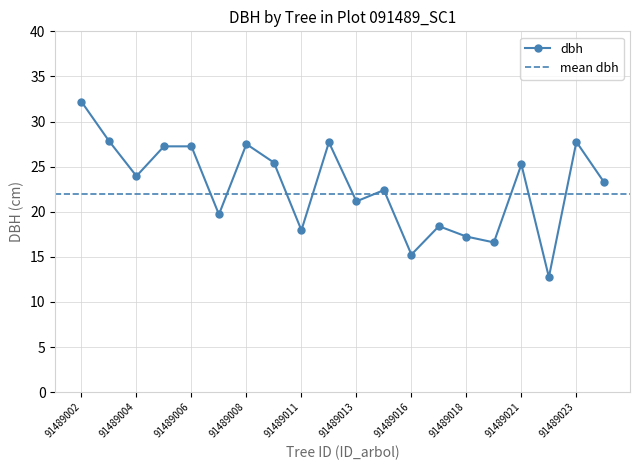

Which has a higher value, 91489022 or 91489003?

91489003